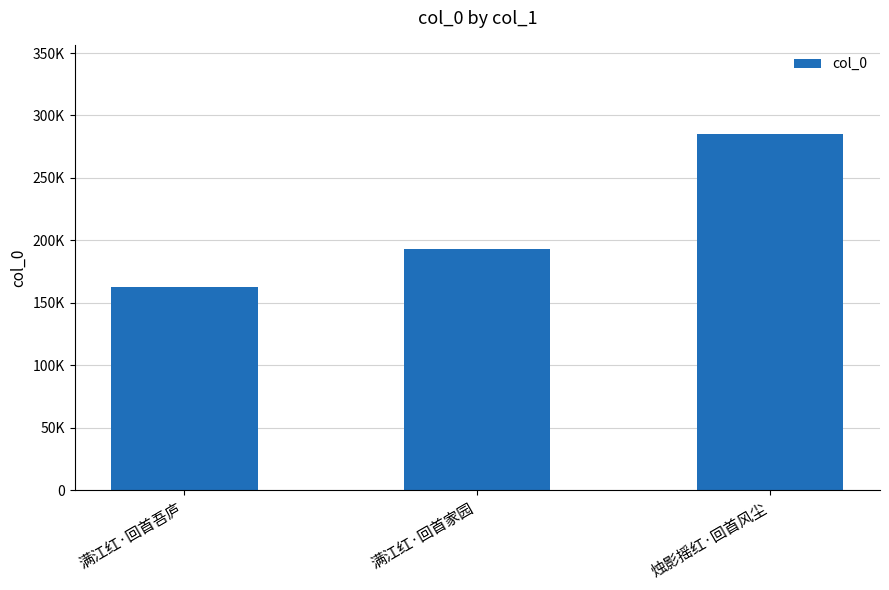

Does the chart contain any negative values?

No